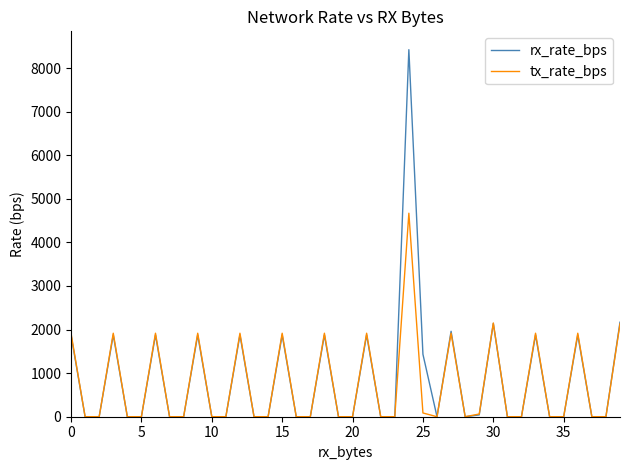

Which series has the widest spread of values?

rx_rate_bps